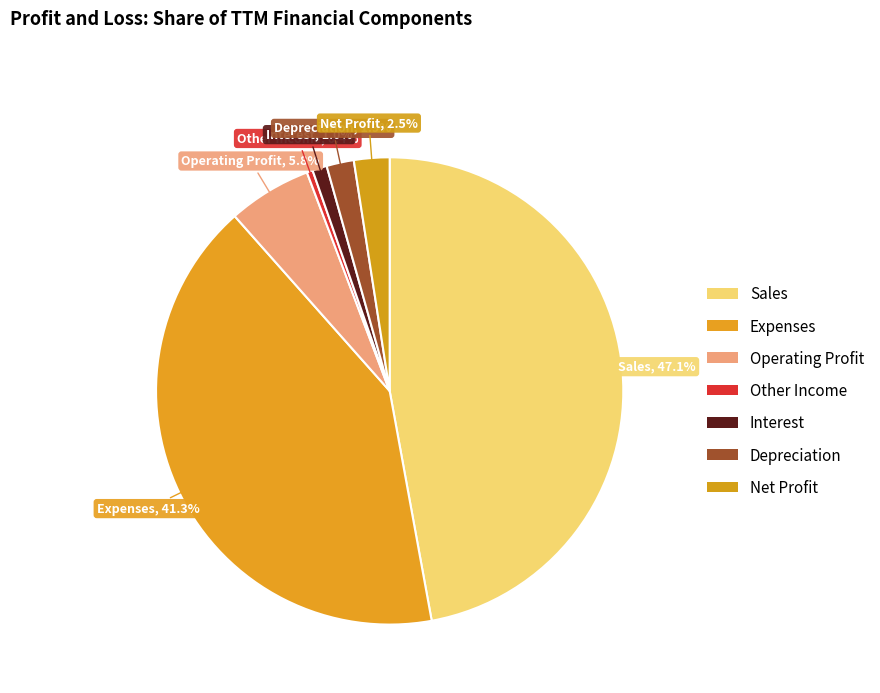

Count the number of slices in the pie.

7